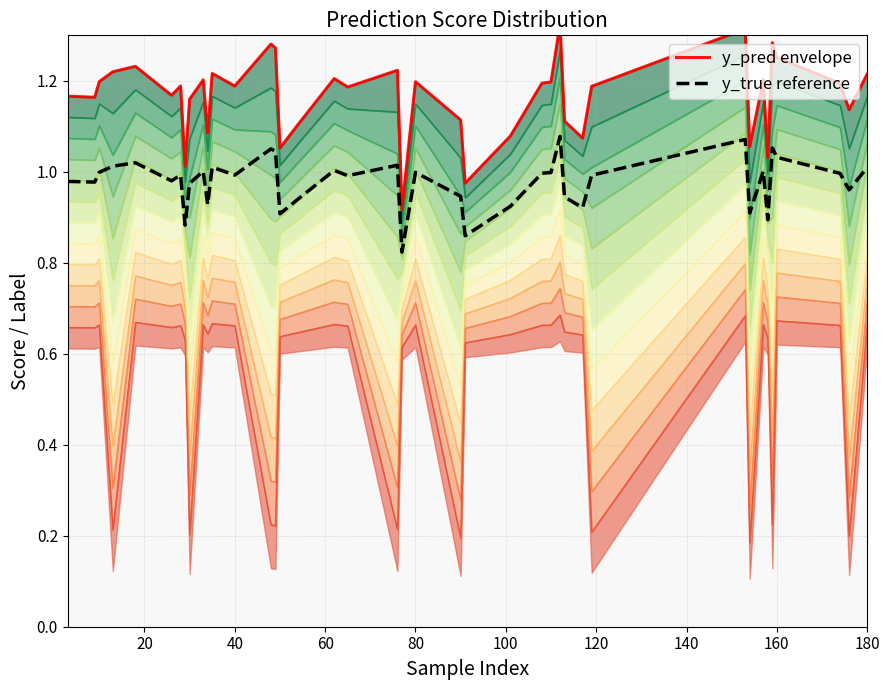

True or false: y_true reference and y_pred envelope intersect in this chart.

False